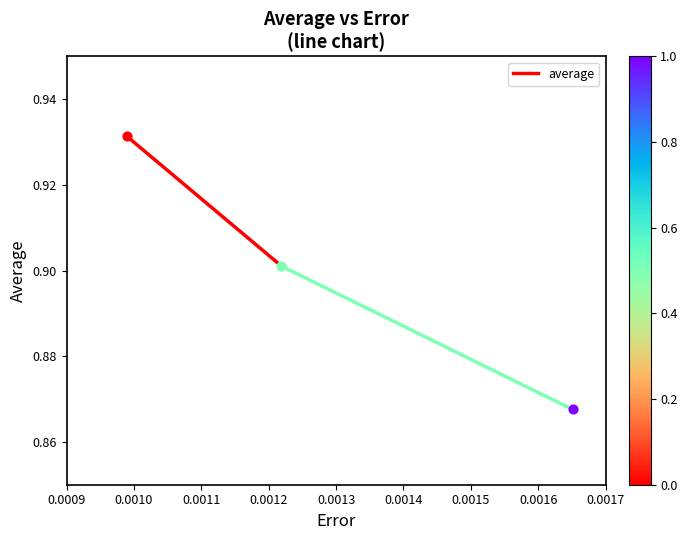

Which has a higher value, 0.0010 or 0.0009?

0.0009